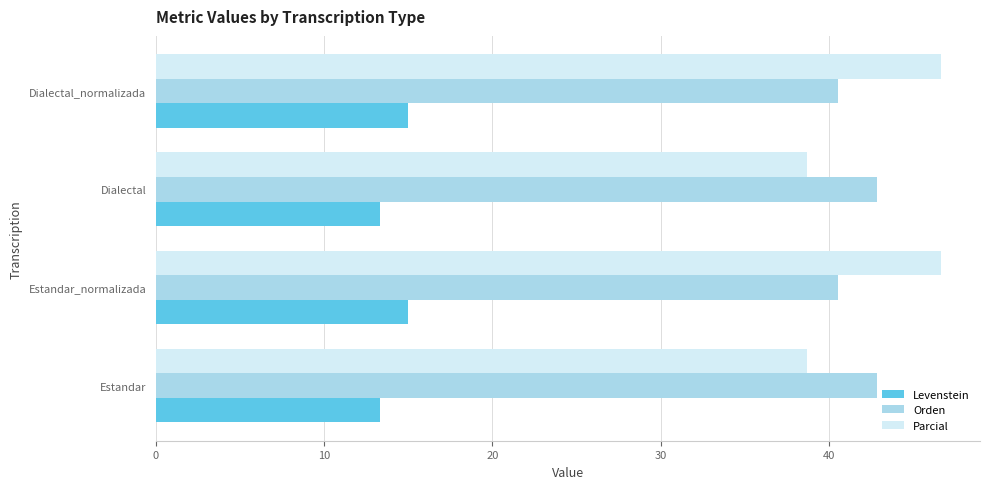

Which series has the widest spread of values?

Parcial